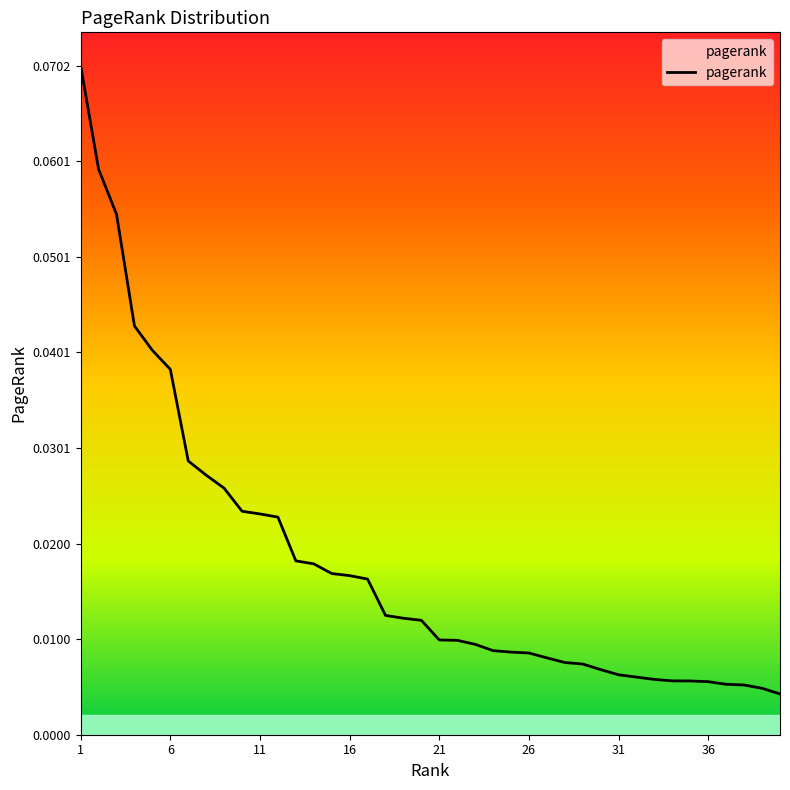

Reading left to right, list all the values displayed in this chart.

1=0.1	2=0.1	3=0.1	4=0.0	5=0.0	6=0.0	7=0.0	8=0.0	9=0.0	10=0.0	11=0.0	12=0.0	13=0.0	14=0.0	15=0.0	16=0.0	17=0.0	18=0.0	19=0.0	20=0.0	21=0.0	22=0.0	23=0.0	24=0.0	25=0.0	26=0.0	27=0.0	28=0.0	29=0.0	30=0.0	31=0.0	32=0.0	33=0.0	34=0.0	35=0.0	36=0.0	37=0.0	38=0.0	39=0.0	40=0.0